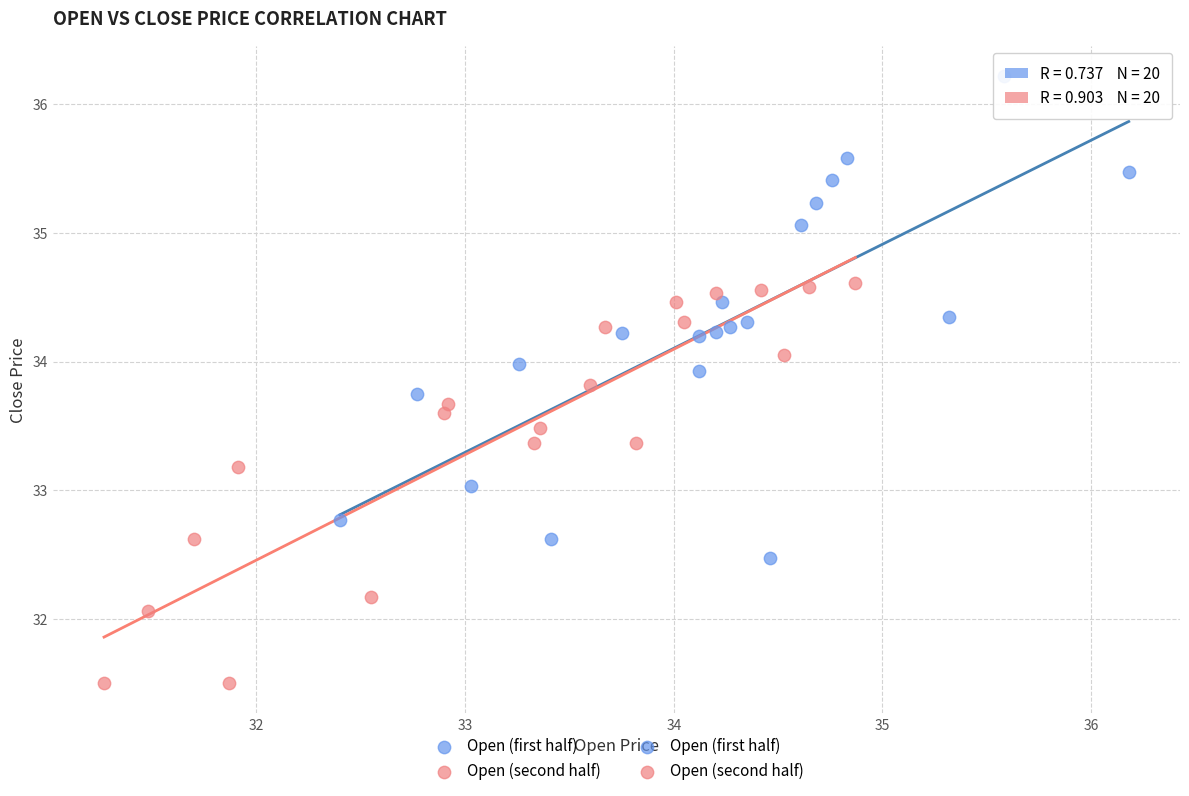

Which series reaches the minimum Y coordinate?

Open (second half)